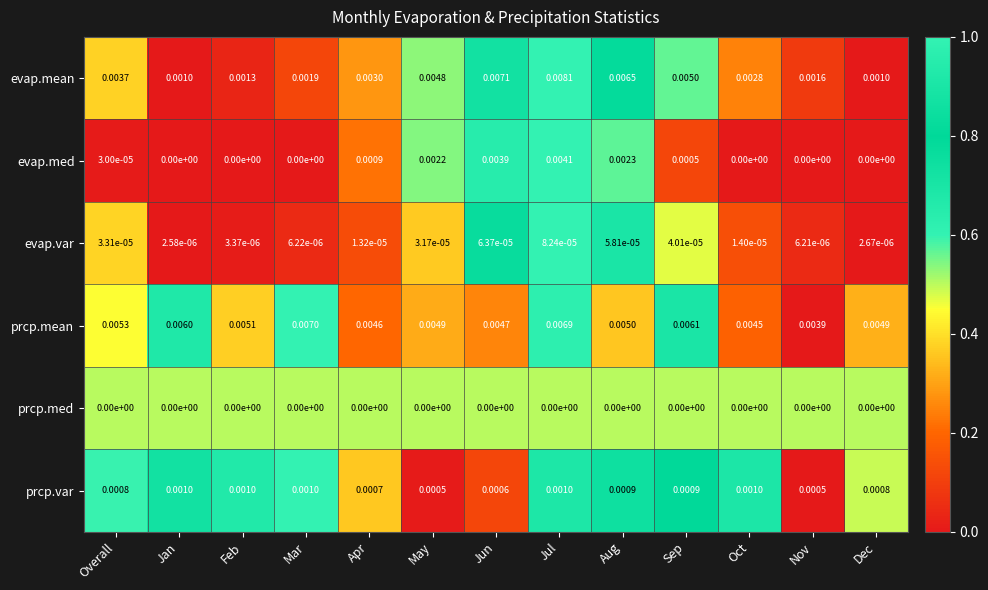

Which series has the largest range (max minus min)?

evap.mean